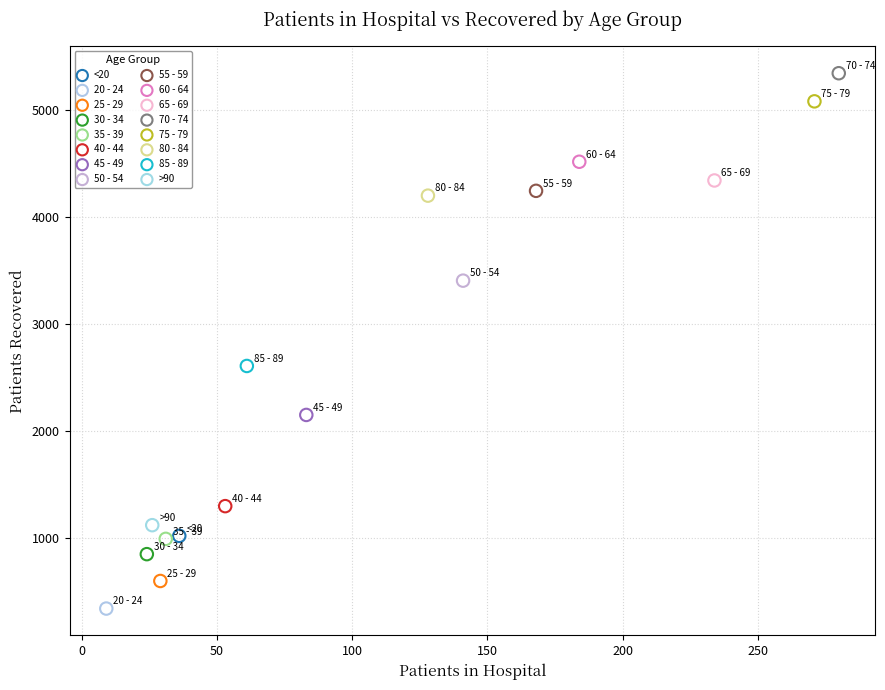

What are all the series names shown in the legend?

<20, 20 - 24, 25 - 29, 30 - 34, 35 - 39, 40 - 44, 45 - 49, 50 - 54, 55 - 59, 60 - 64, 65 - 69, 70 - 74, 75 - 79, 80 - 84, 85 - 89, >90